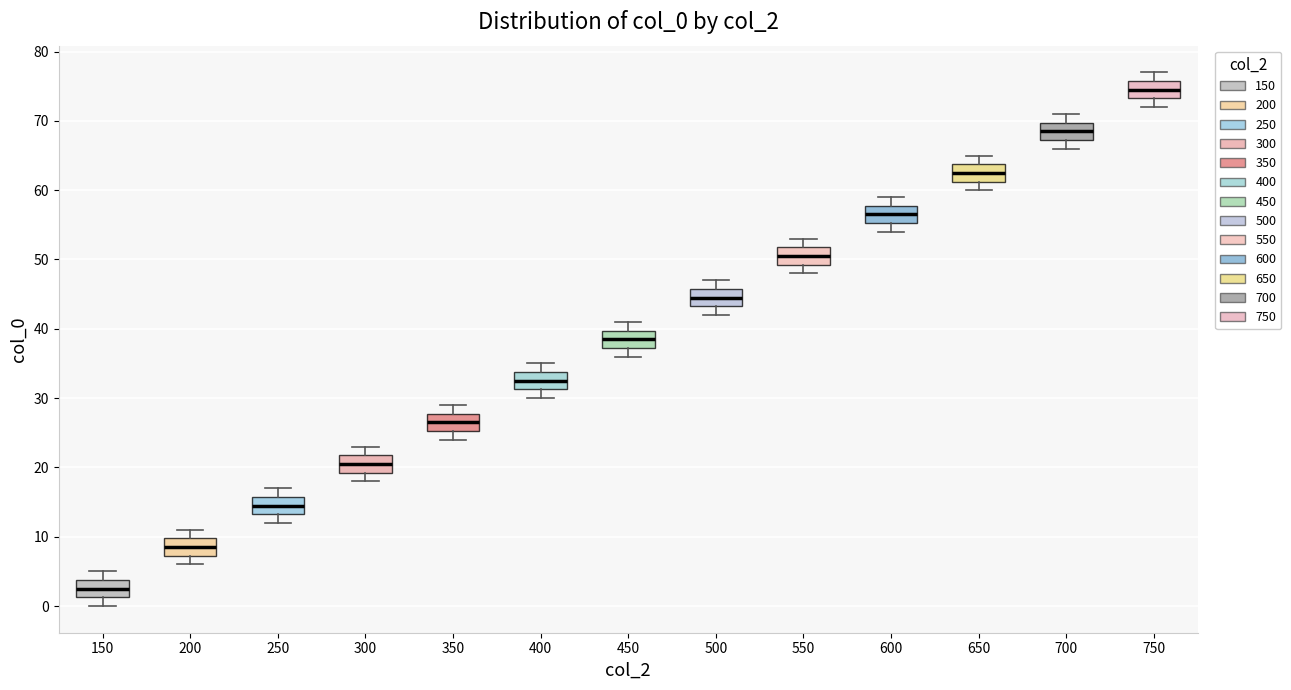

Where does the median line of the box at x = 550 sit on the y-axis? The values are not printed on the chart, so give them approximately, as read against the axis.

51